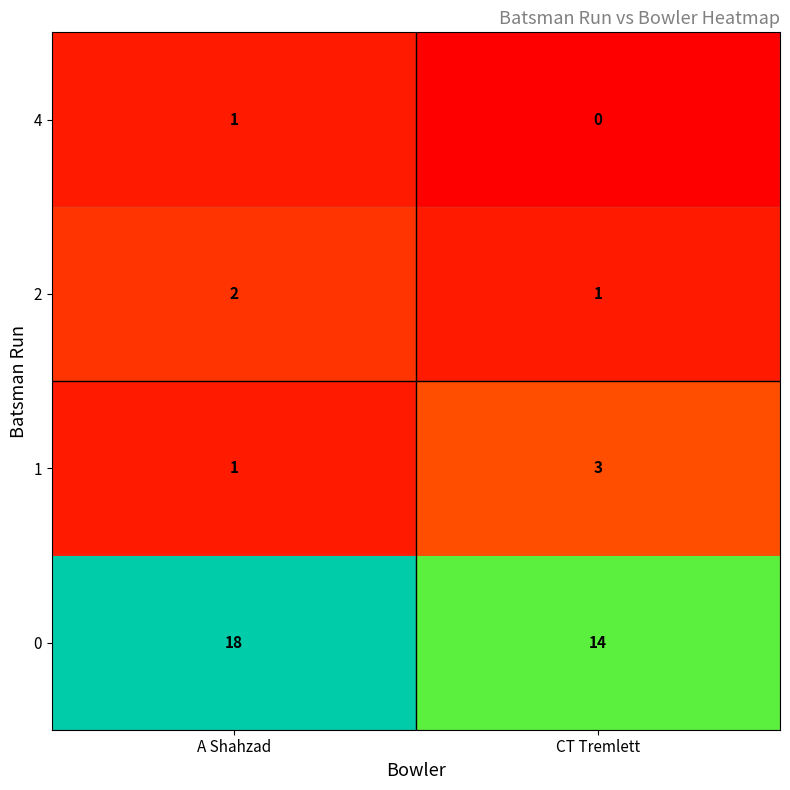

Is it true that 4 equals 1 at CT Tremlett?

False